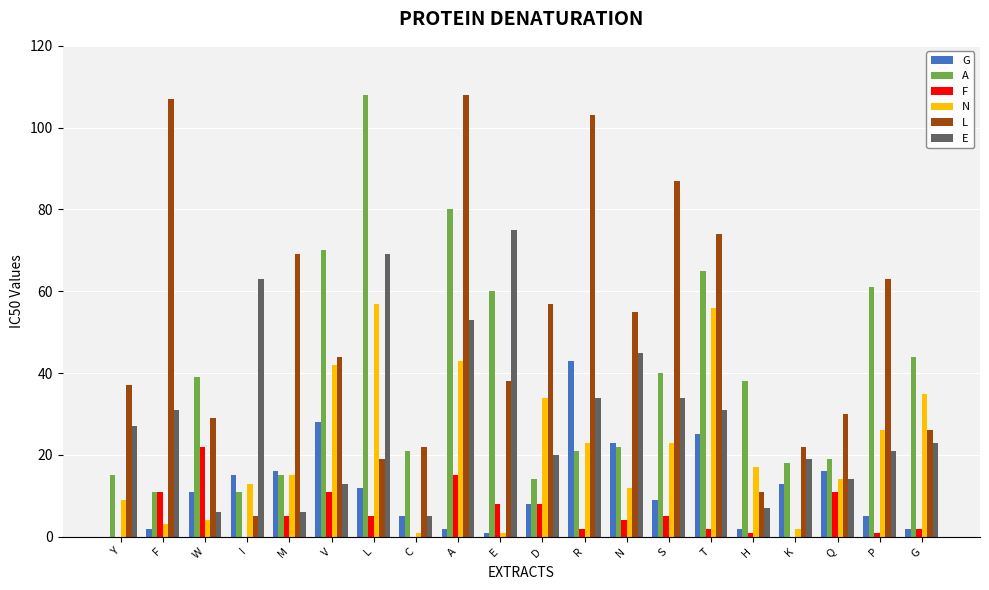

What is the difference between the N values at Y and R?

14